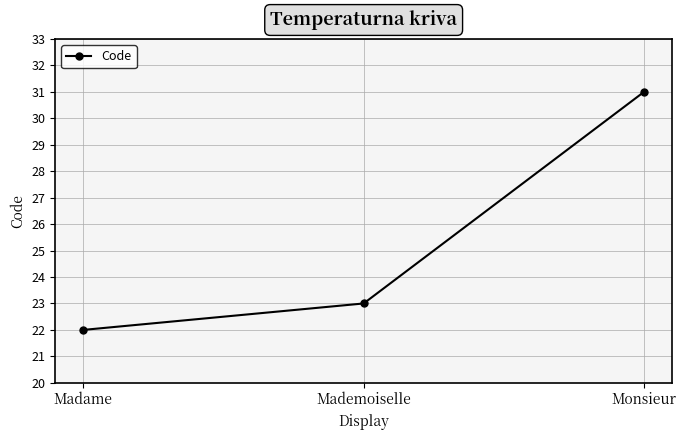

How many lines are shown in the chart?

1